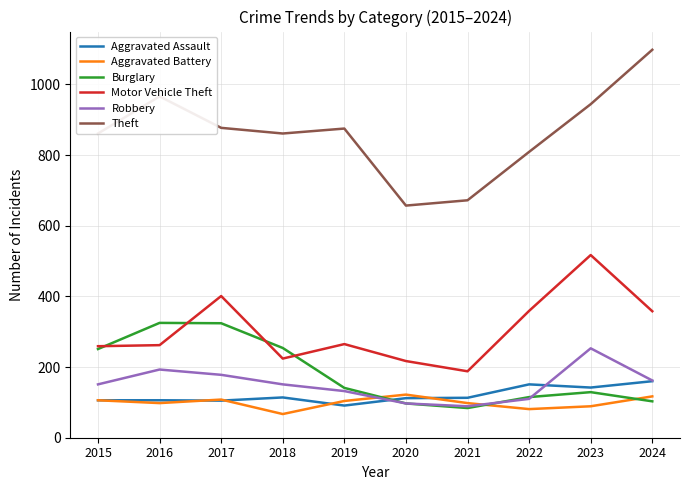

Which series has the largest range (max minus min)?

Theft